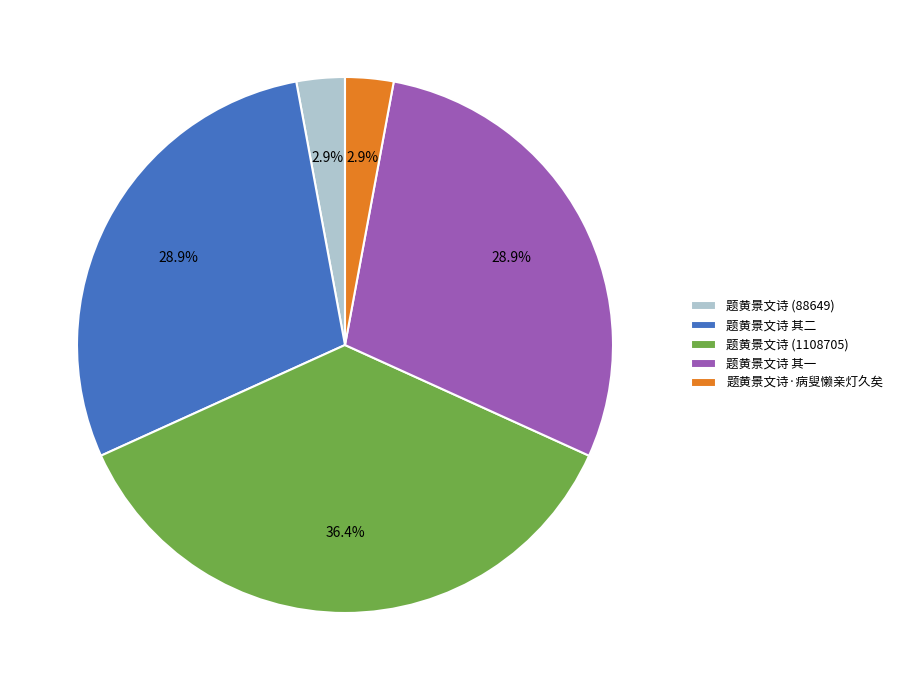

How many slices are in this pie chart?

5